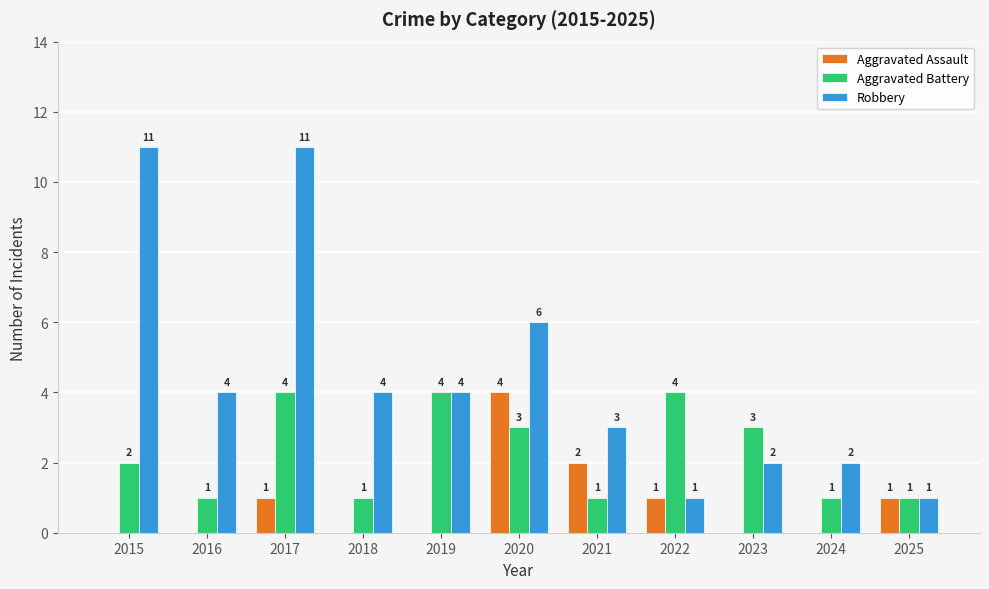

Which series has the largest total across all categories?

Robbery